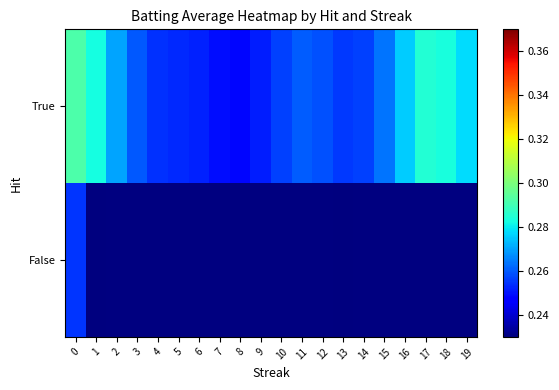

Is it true that True equals 0.1 at 2?

False